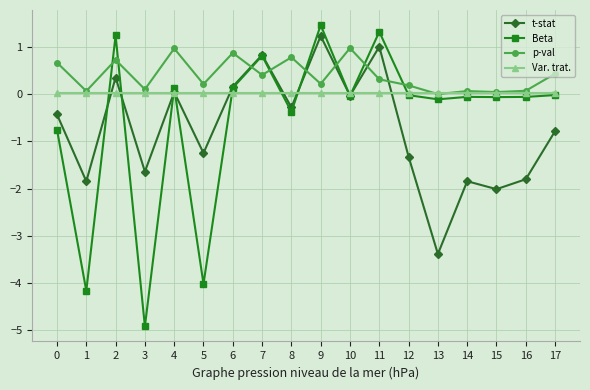

After their last crossing, which series has the higher values: Var. trat. or t-stat?

Var. trat.